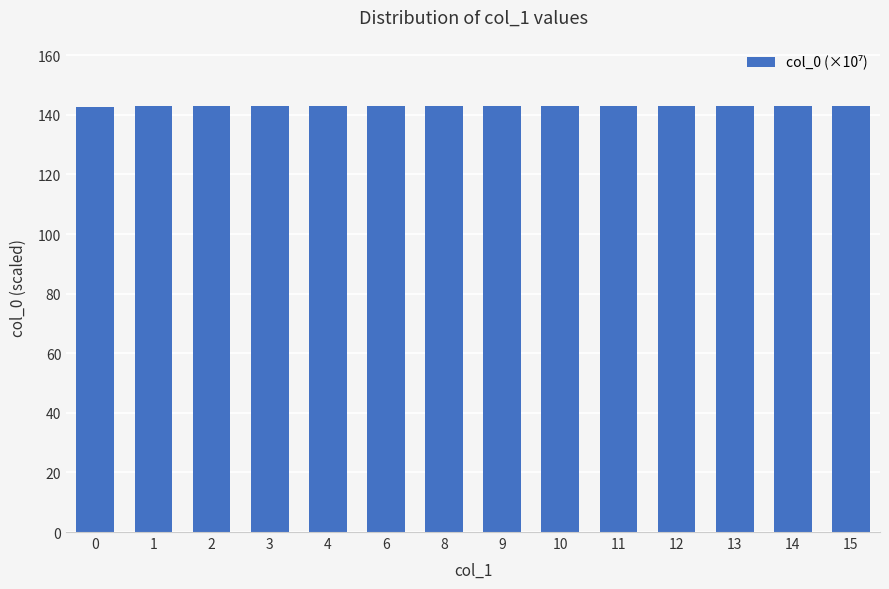

What is the maximum value shown in the chart?

142.9